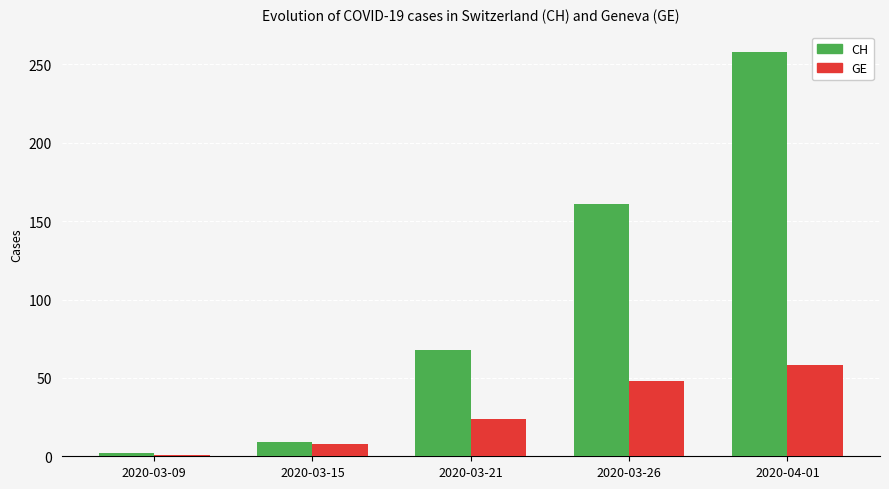

What is the difference between the GE values at 2020-04-01 and 2020-03-21?

34